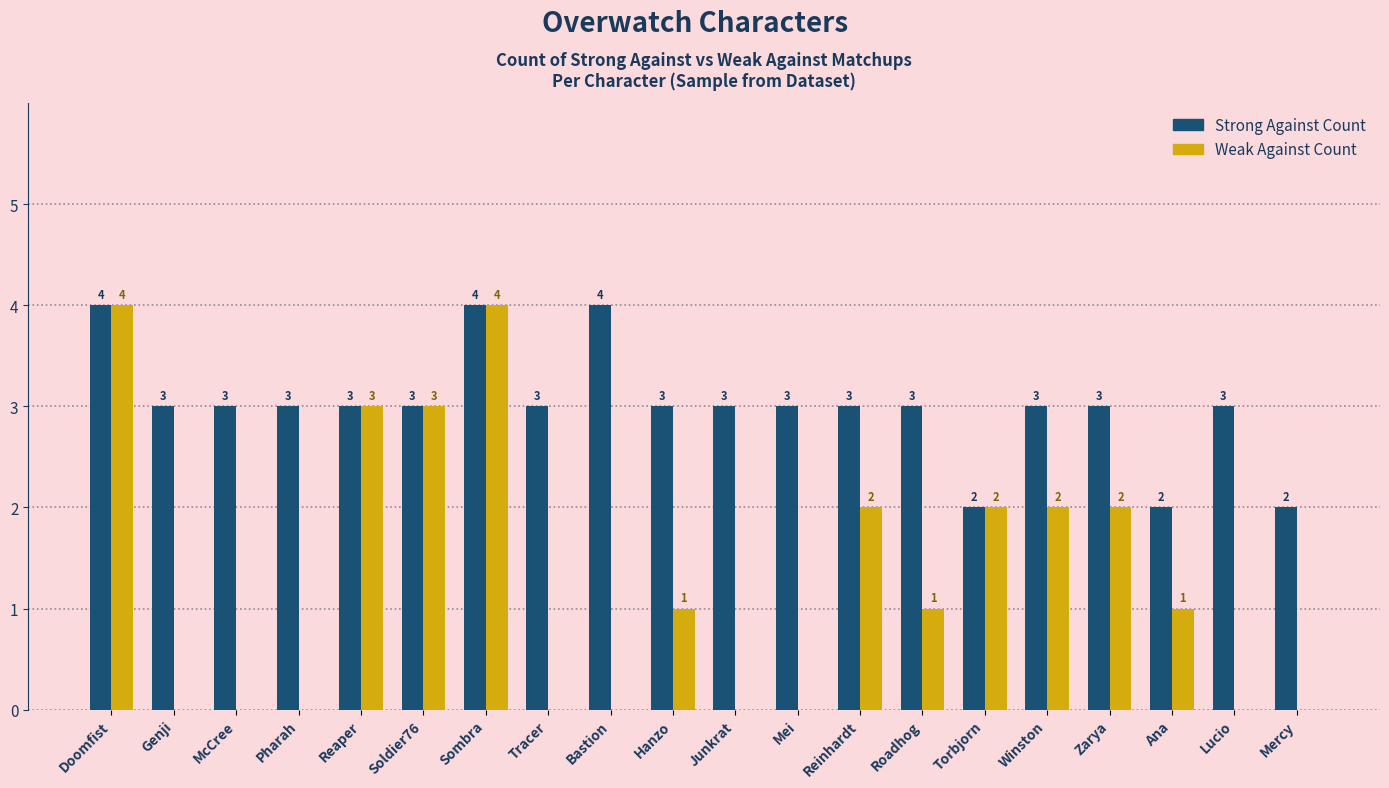

Where does the Weak Against Count series first go above 1?

Doomfist